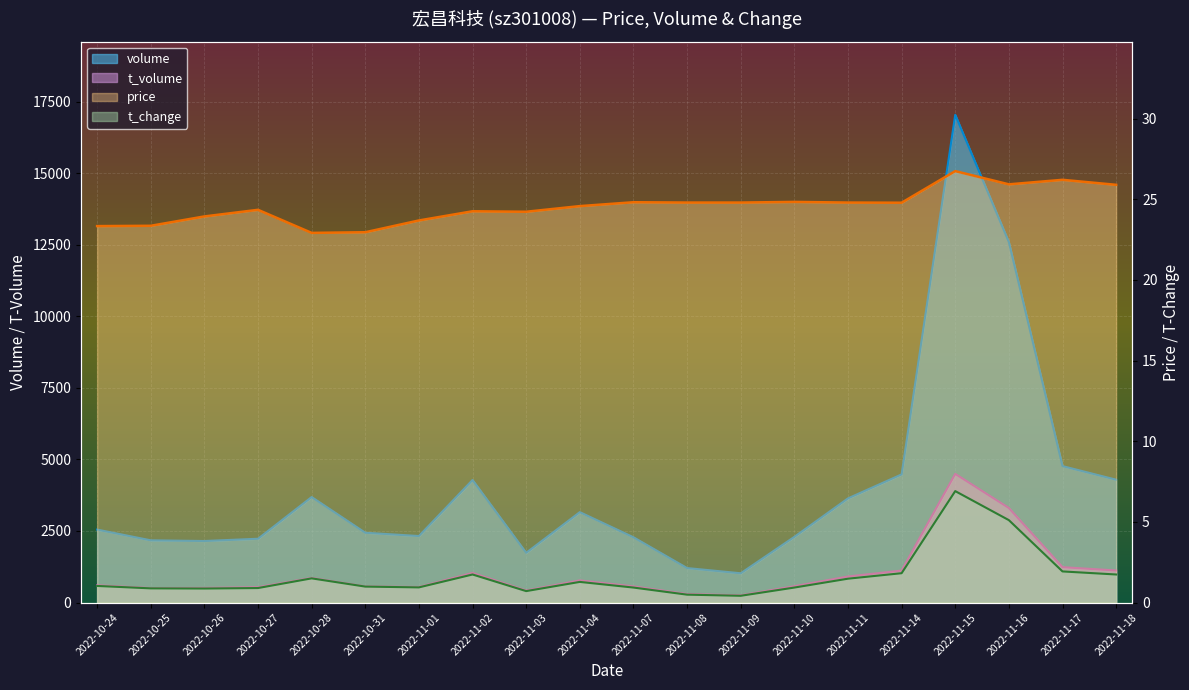

Which series has the largest range (max minus min)?

volume